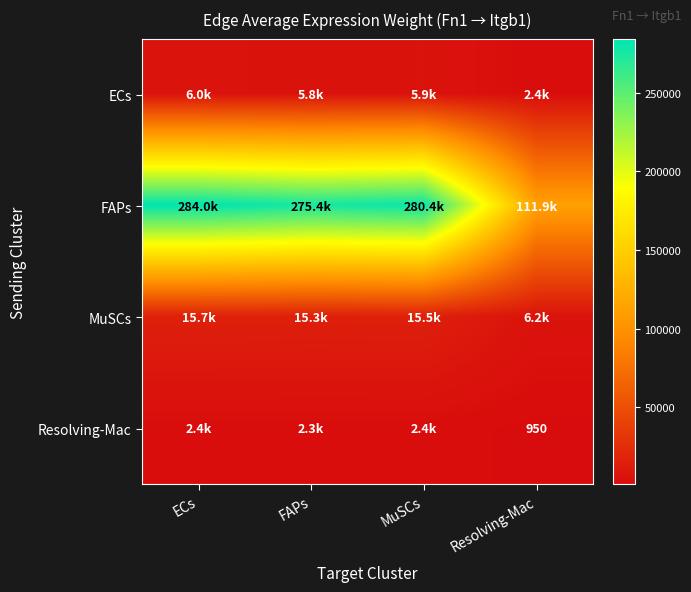

What is the difference between the ECs values at FAPs and Resolving-Mac?

3458.8